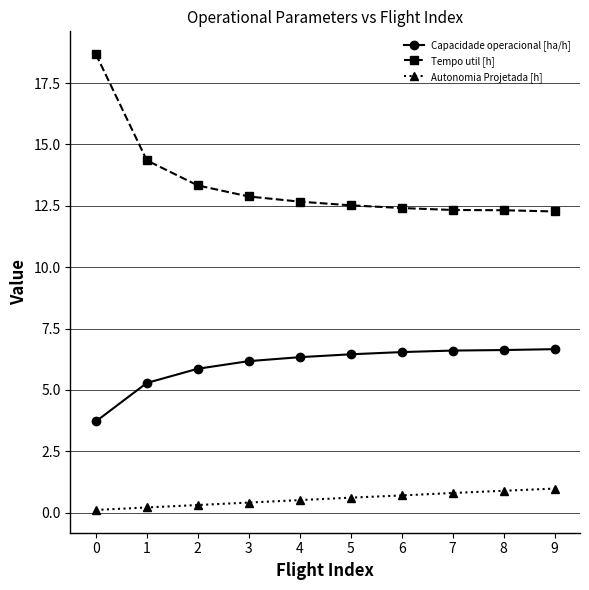

What is the total value across all series at 2?

19.5